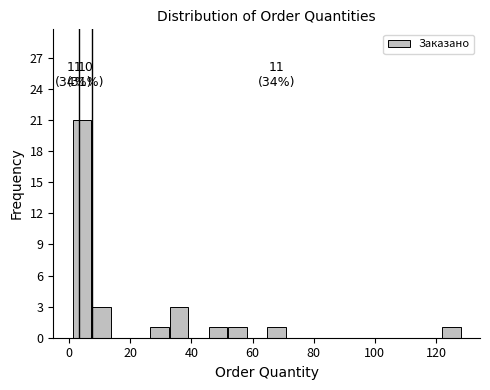

Read against the x-axis, roughly where is the centre of the tallest bar?

4